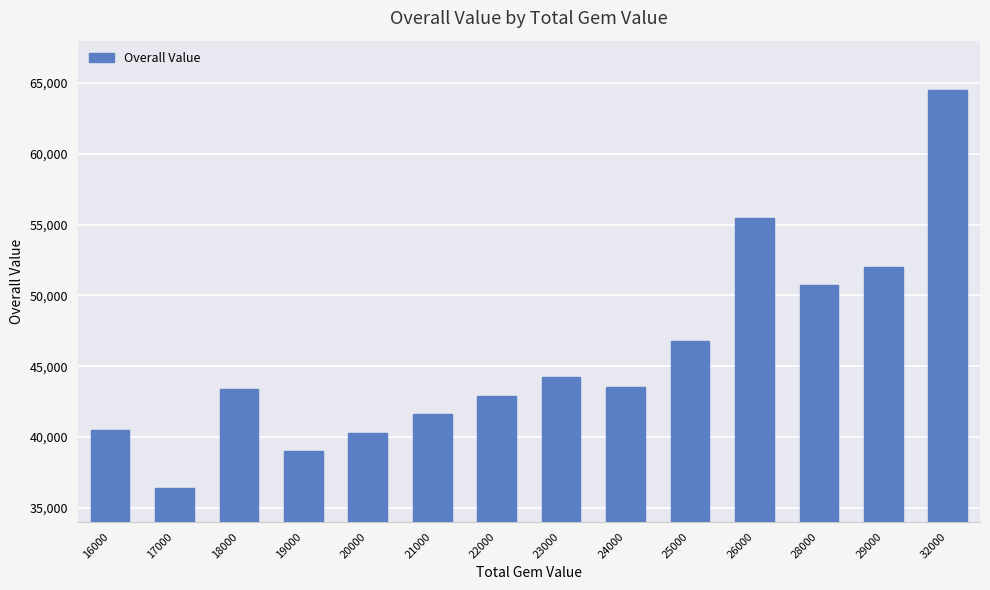

What is the difference between the maximum and second lowest values?

25500